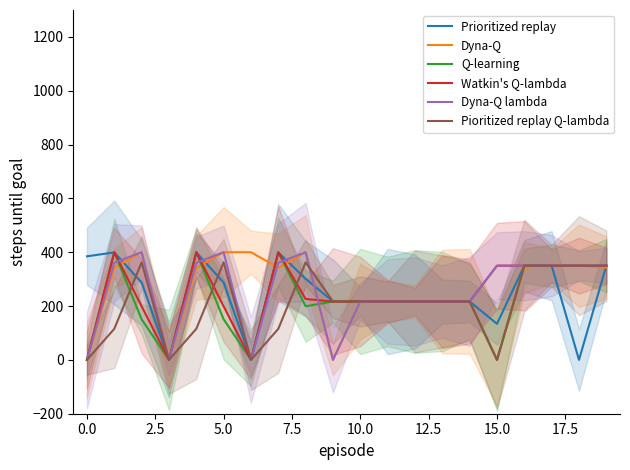

The value of Dyna-Q lambda at 14 is 217.0. True or false?

True